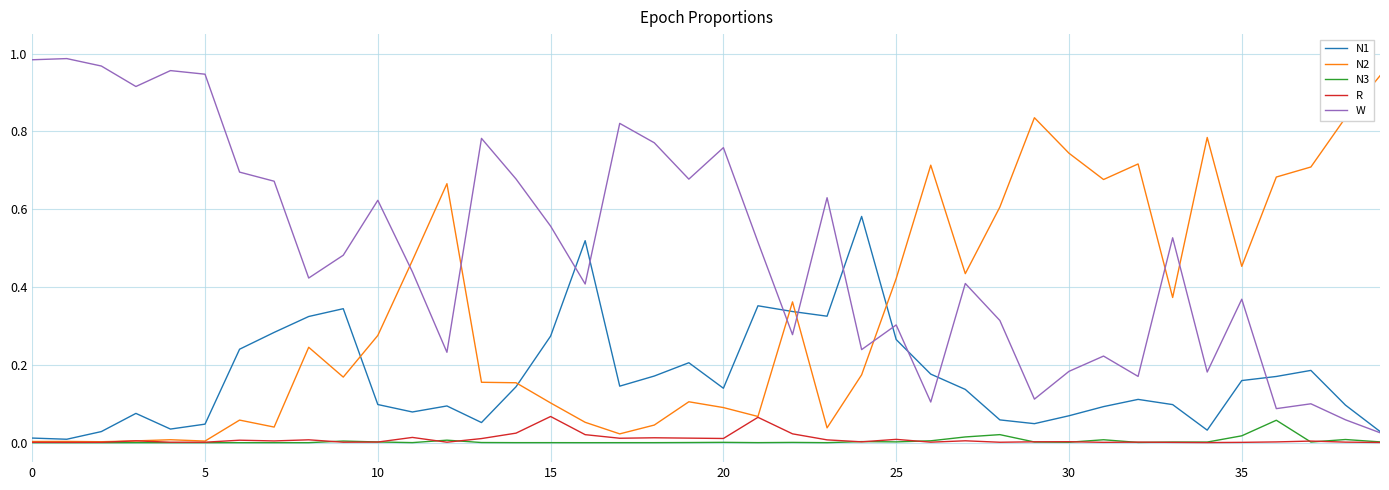

True or false: W and R intersect in this chart.

False